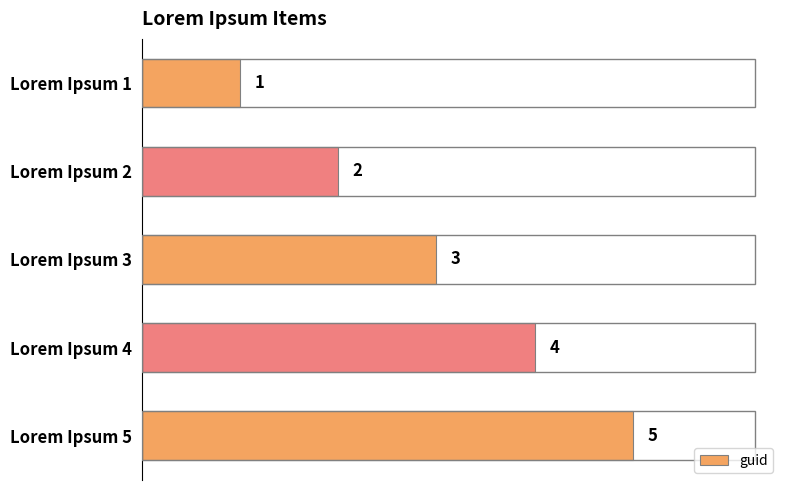

How many bars are there in total?

5